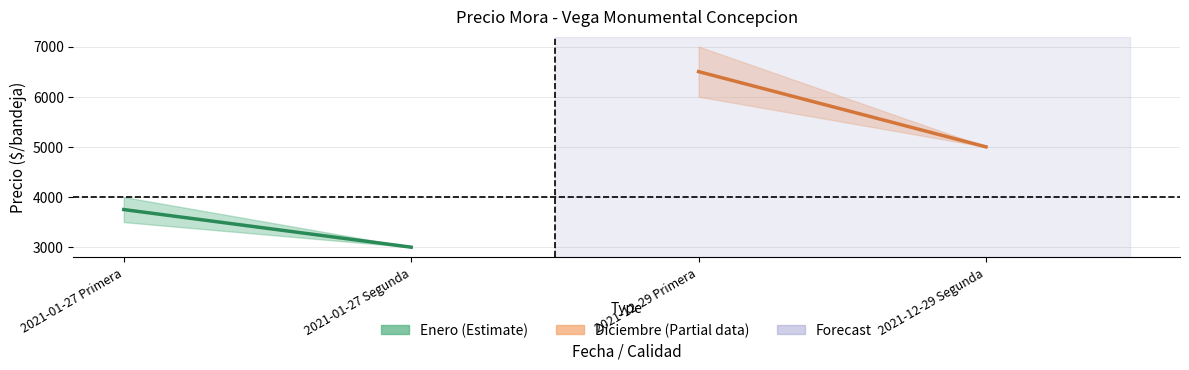

Rank the series by their maximum value, from lowest to highest.

Precio promedio ponderado (Ene), Precio promedio ponderado (Dic)